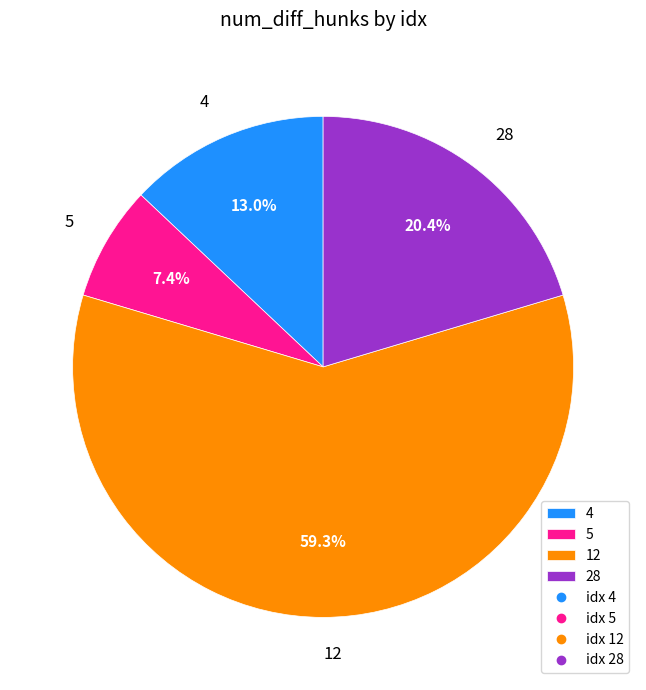

Count the number of slices in the pie.

4